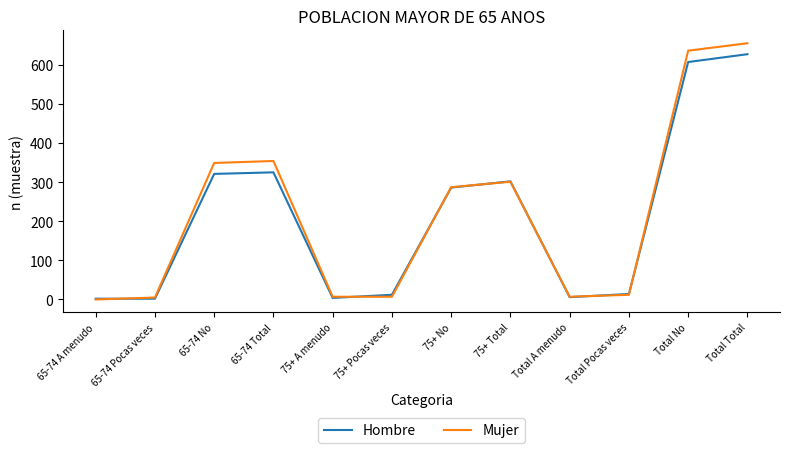

At how many categories does at least one series exceed 520?

2